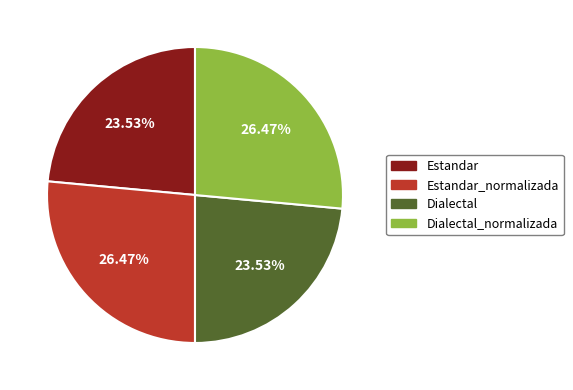

Count the number of slices in the pie.

4